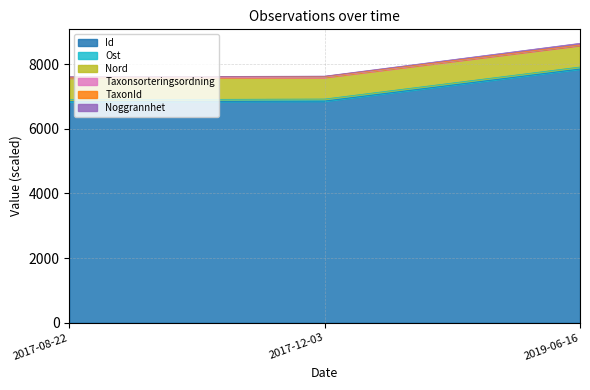

What is the label of the 3rd point from the right?

2017-08-22